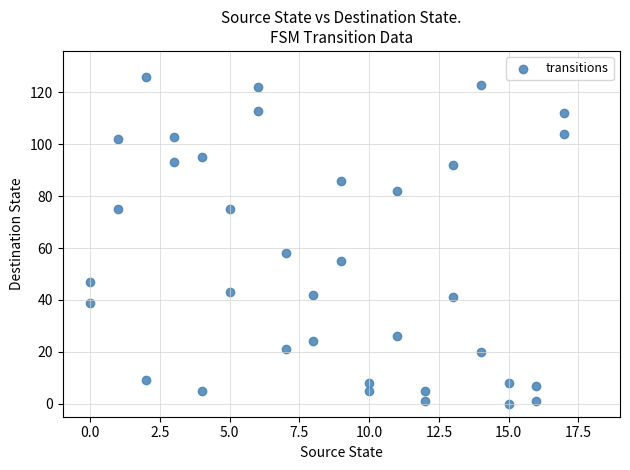

What Y value in the scatter plot is closest to 63?

58